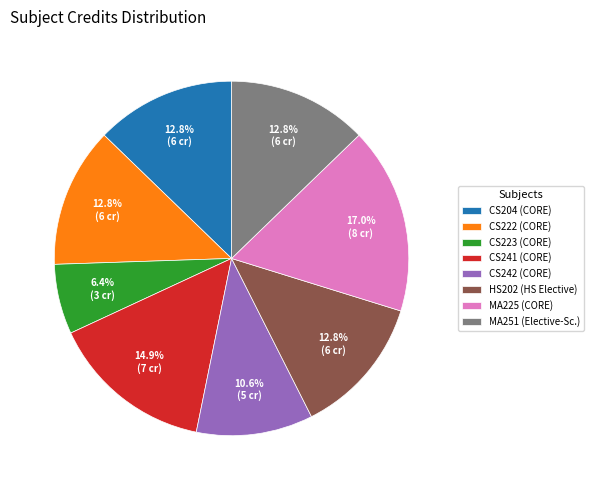

Which category has the smallest portion of the pie?

CS223 (CORE)